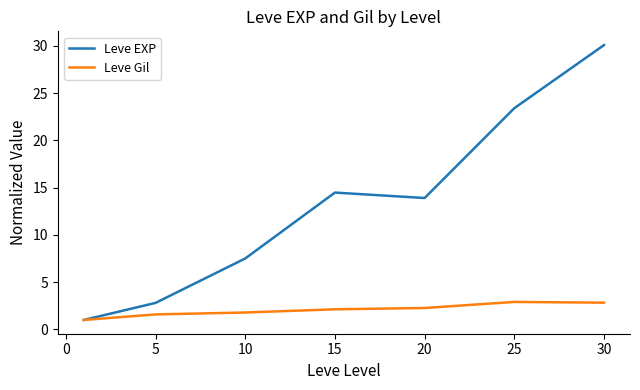

Which series has the largest total across all categories?

Leve EXP